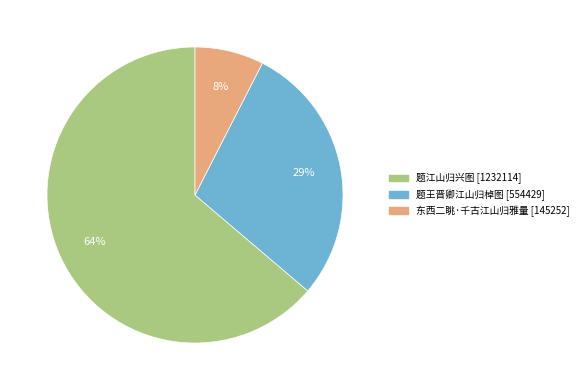

What percentage is the 题王晋卿江山归棹图 slice, to the nearest percent?

29%